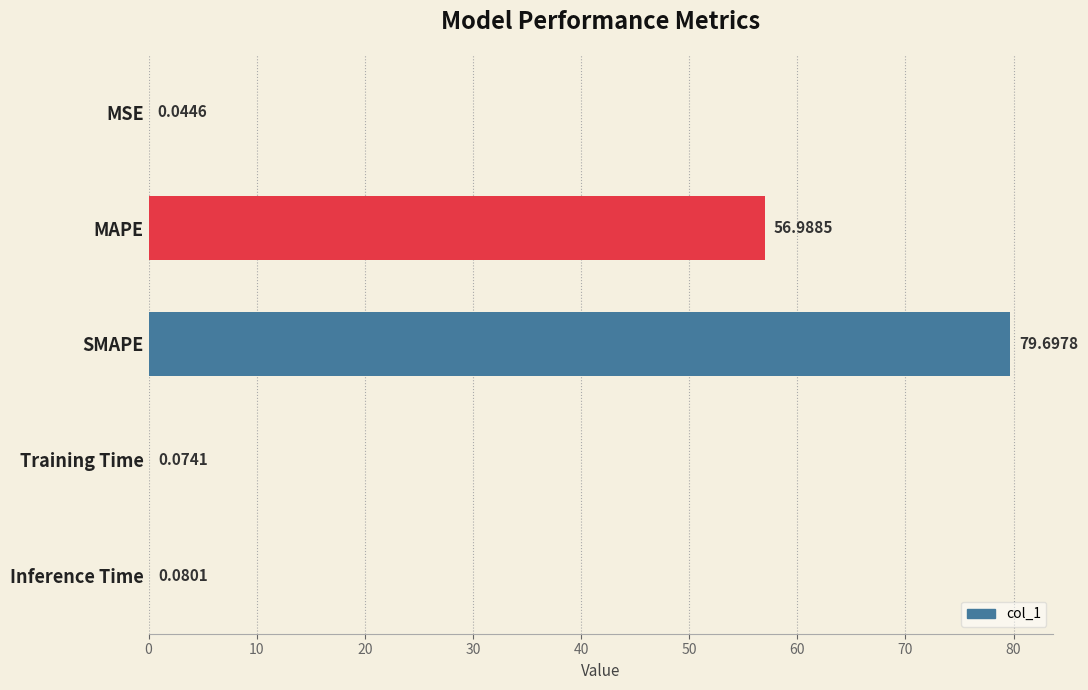

Which label corresponds to the largest value in the chart?

SMAPE